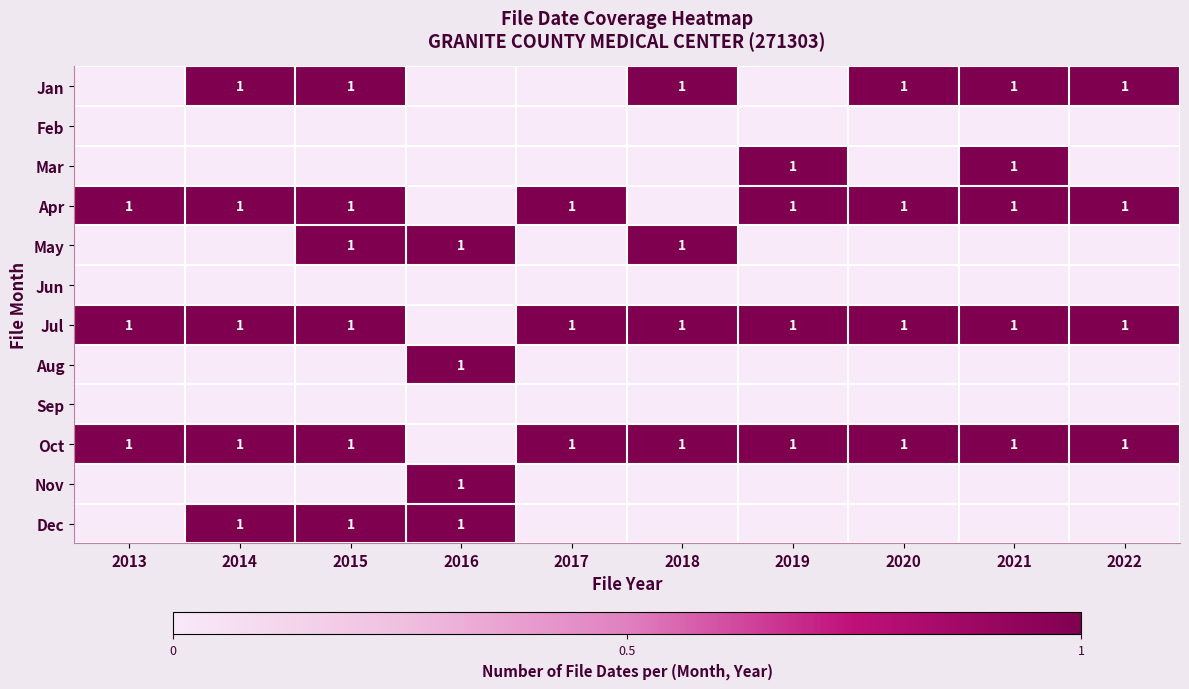

The Oct series shows 1 at 2022. True or false?

True